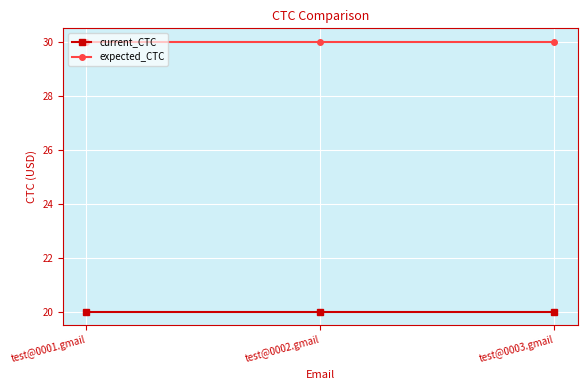

What position from the left is test@0003.gmail?

3